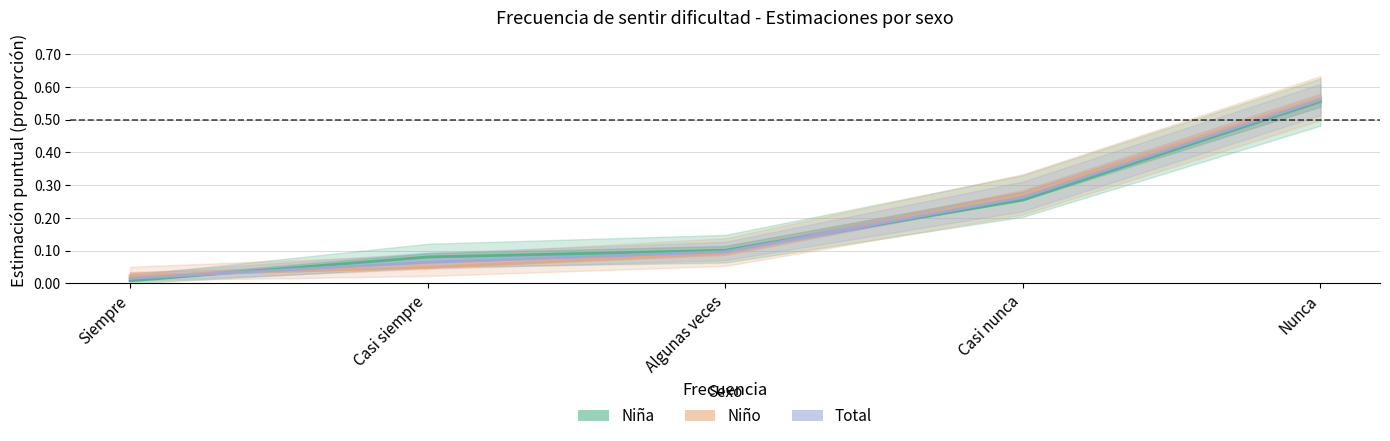

Does the chart display data point markers on the line(s)?

No